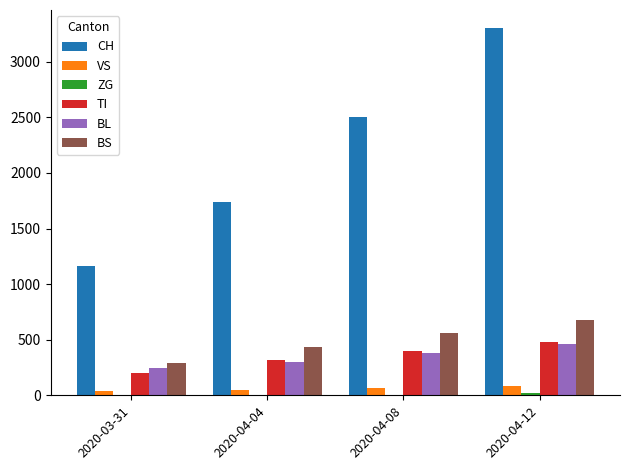

Which series has the largest total across all categories?

CH